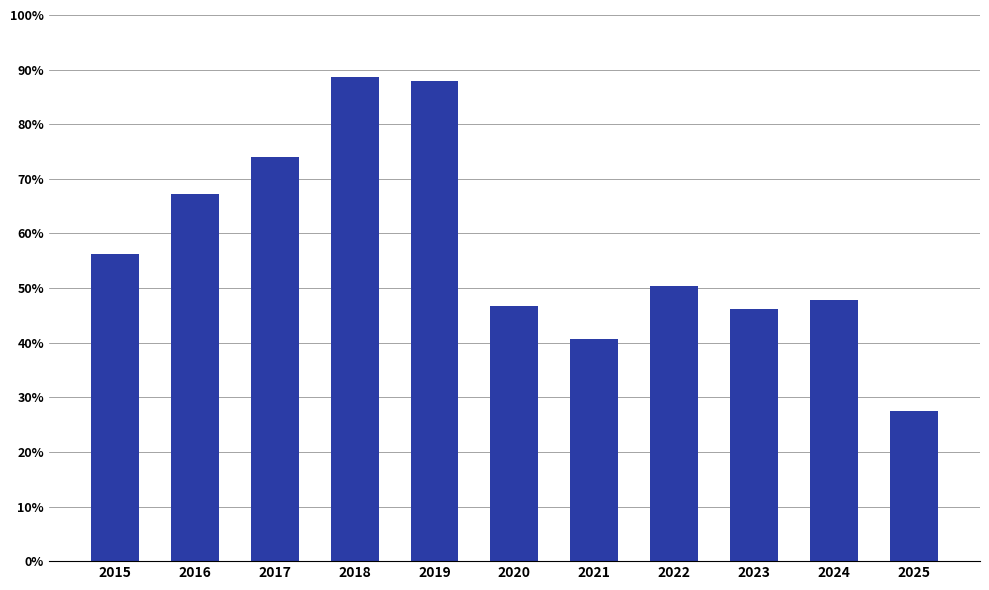

True or false: the data shows 1674 at 2024.

True